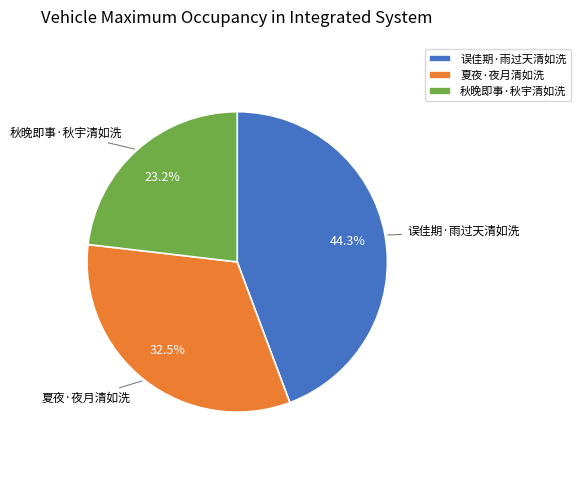

Is it true that 误佳期·雨过天清如洗 is 44% of the pie?

True